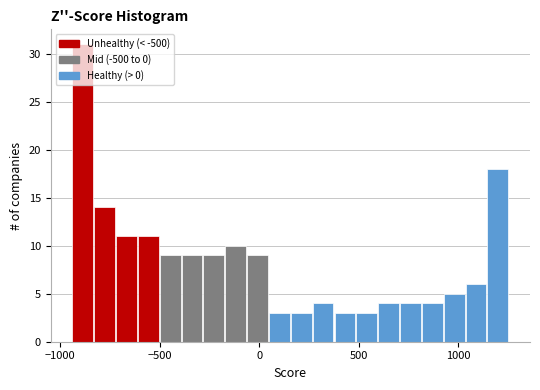

Read against the x-axis, roughly where is the centre of the tallest bar?

-900